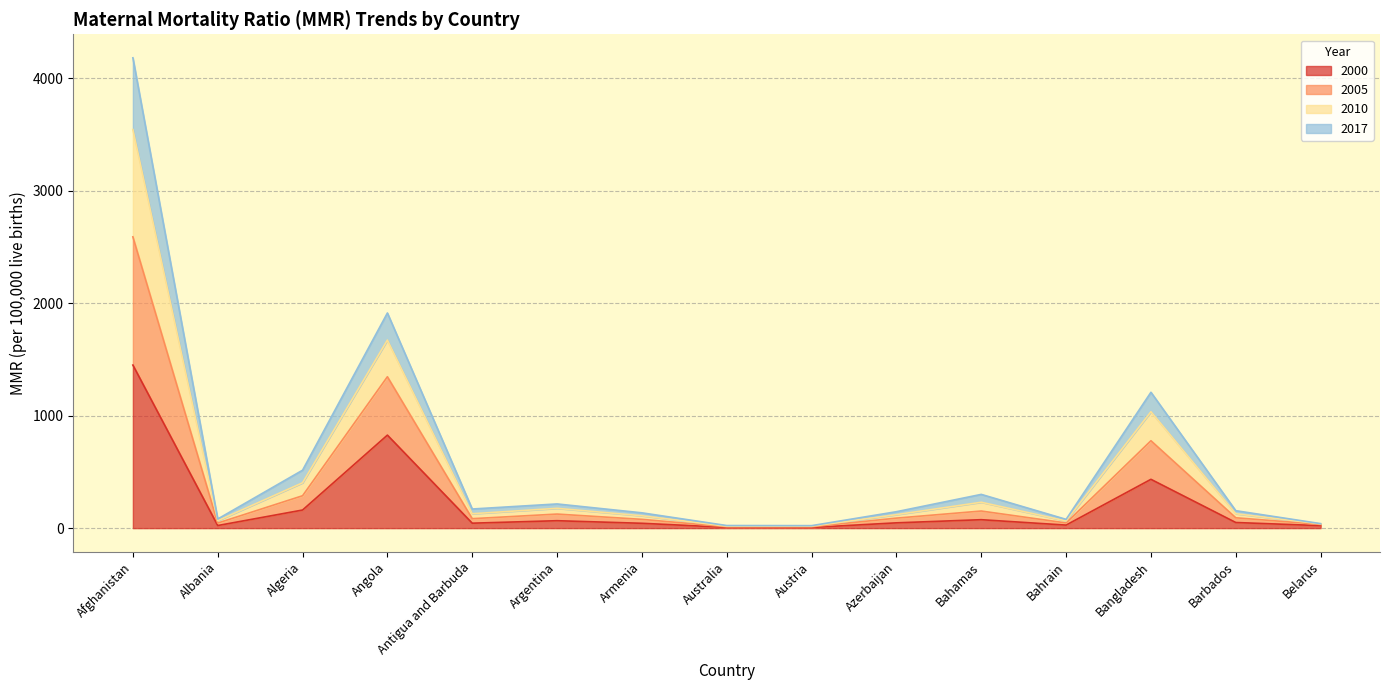

At which category is the sum across all series the highest?

Afghanistan